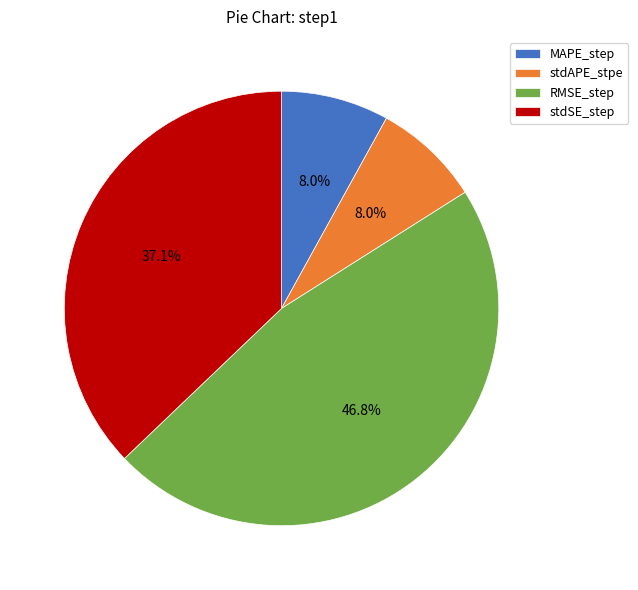

Is there a majority slice in this chart?

No